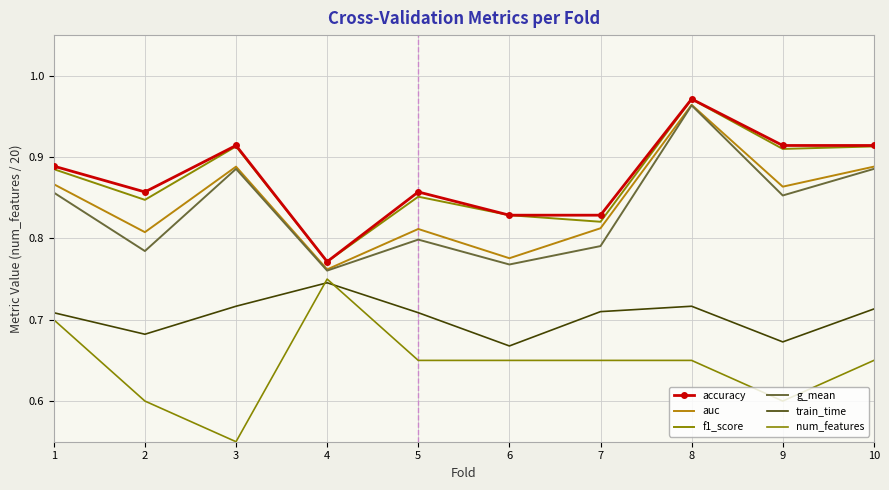

What is the maximum value shown in the chart?

1.0